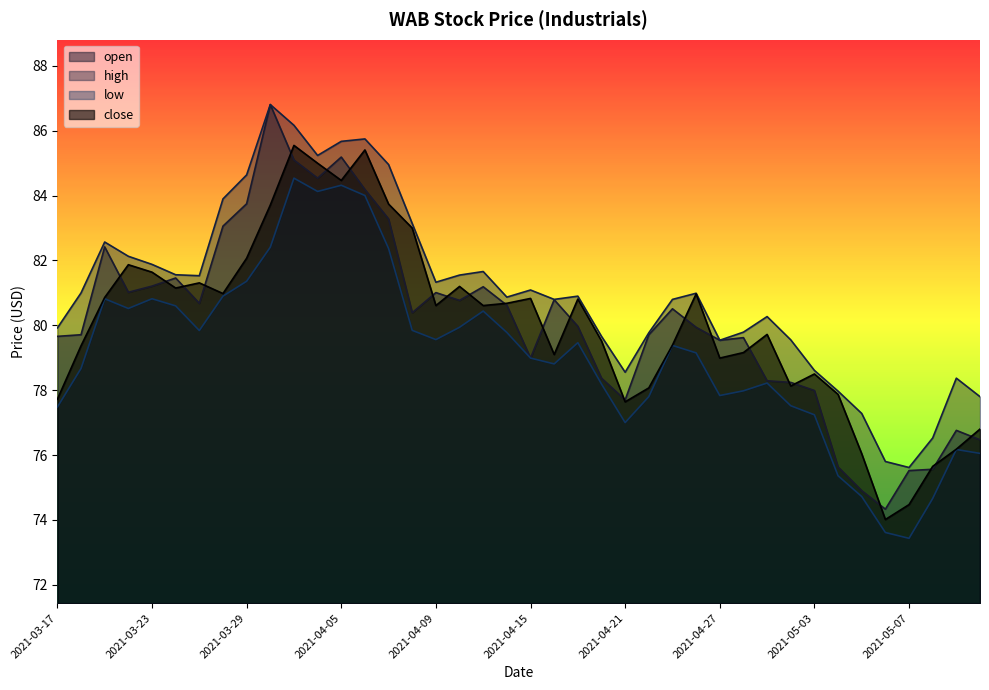

Read the close value at 2021-05-12.

76.8